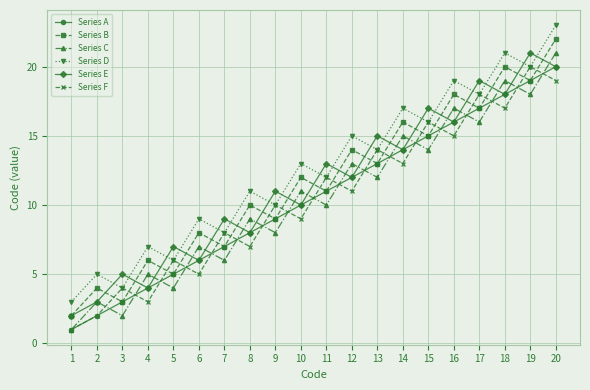

At how many categories does at least one series exceed 10?

13